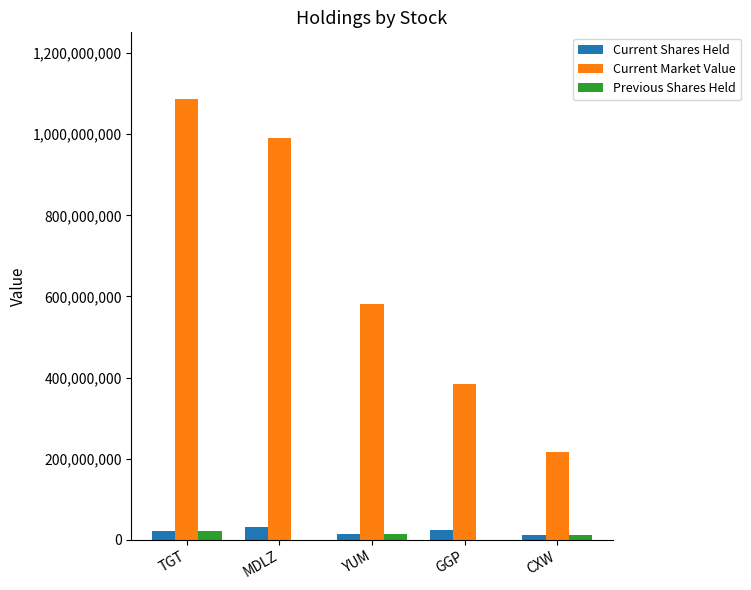

Which series has the largest total across all categories?

Current Market Value